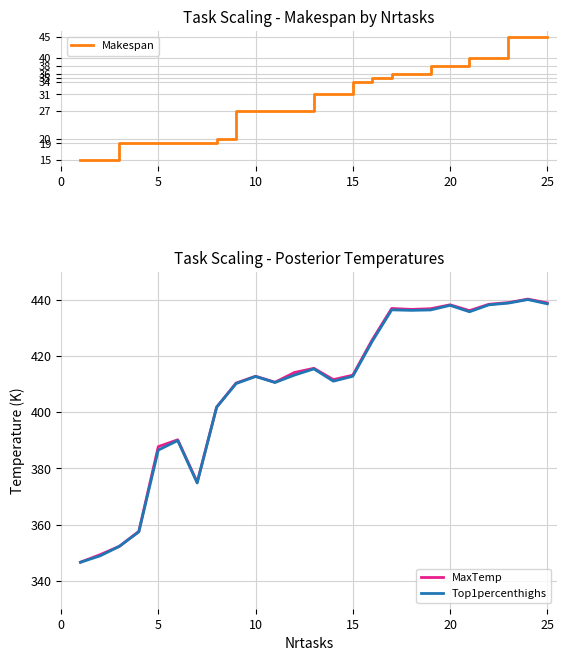

At how many categories does at least one series exceed 216?

25